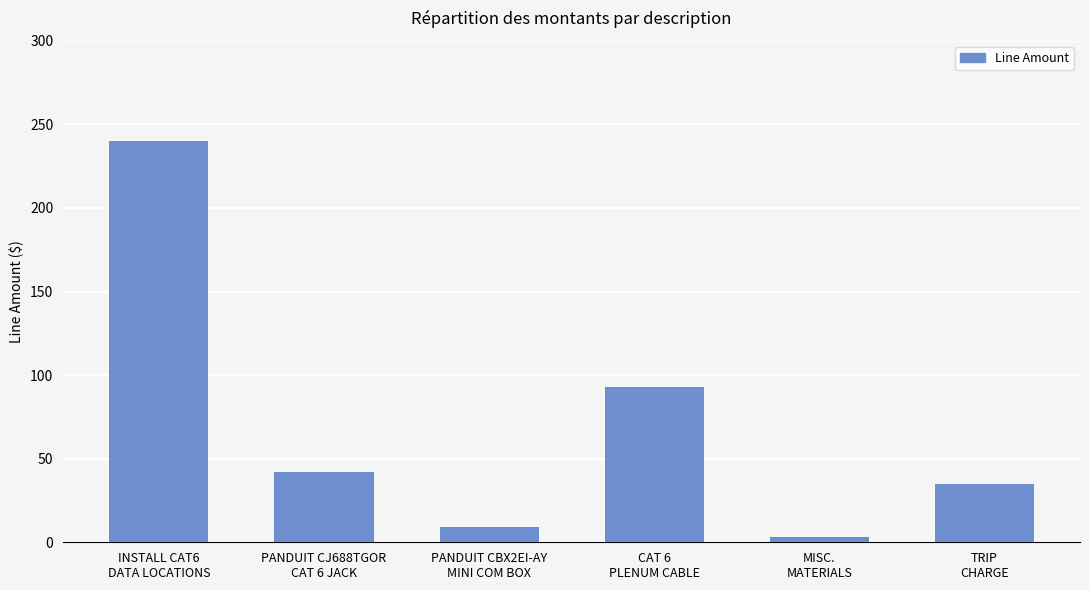

What is the difference between the maximum and minimum values?

237.0